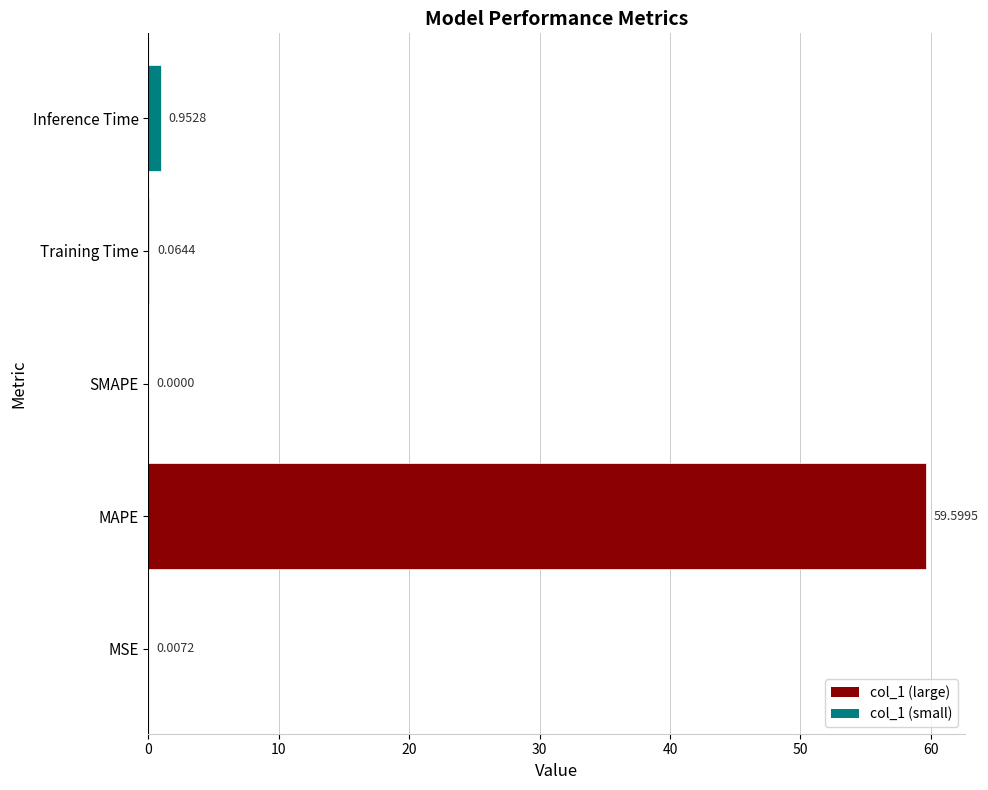

What is the sum of the values at MAPE and Training Time?

59.7